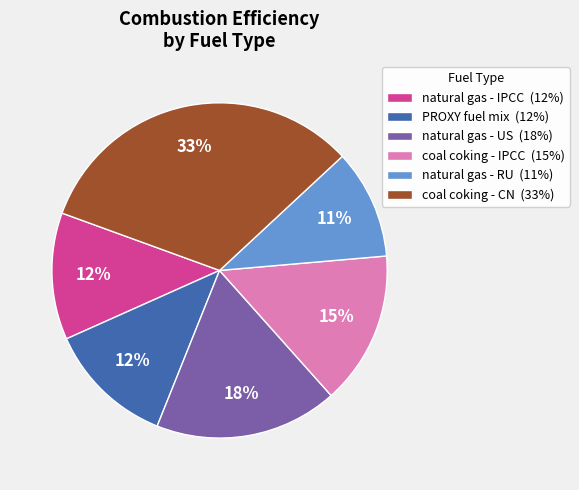

Count the number of slices in the pie.

6